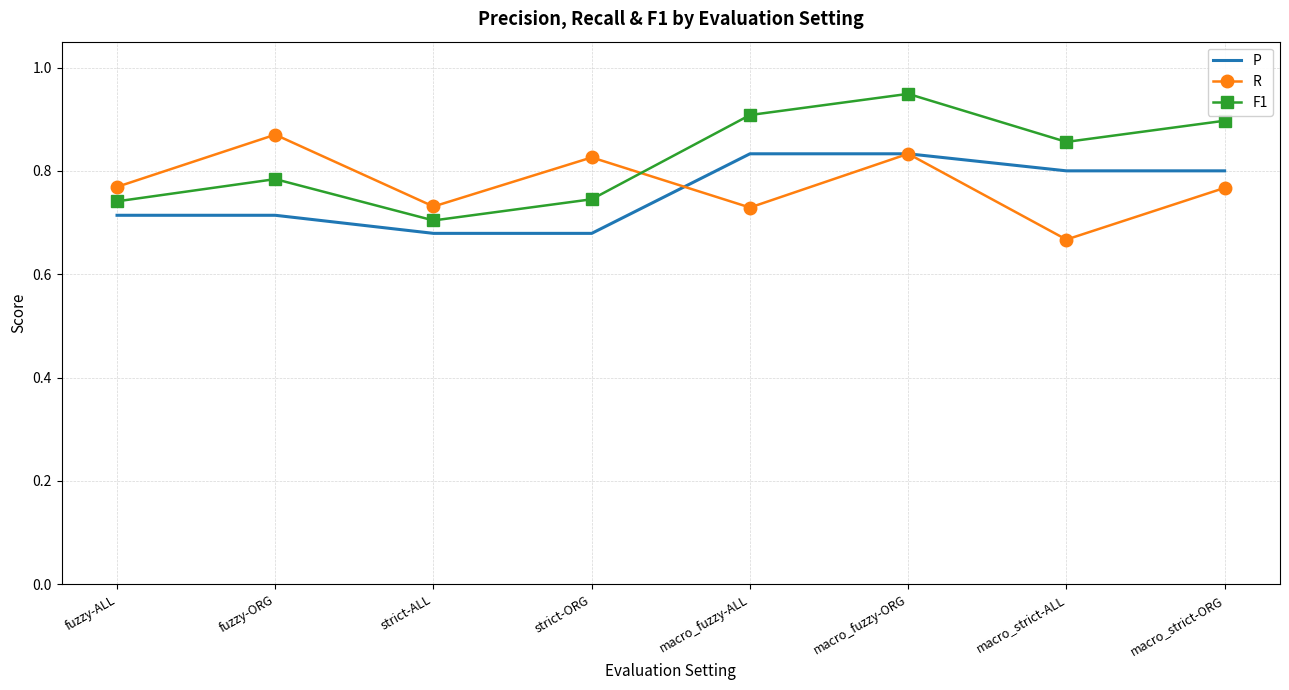

The P series shows 0.7 at fuzzy-ALL. True or false?

True